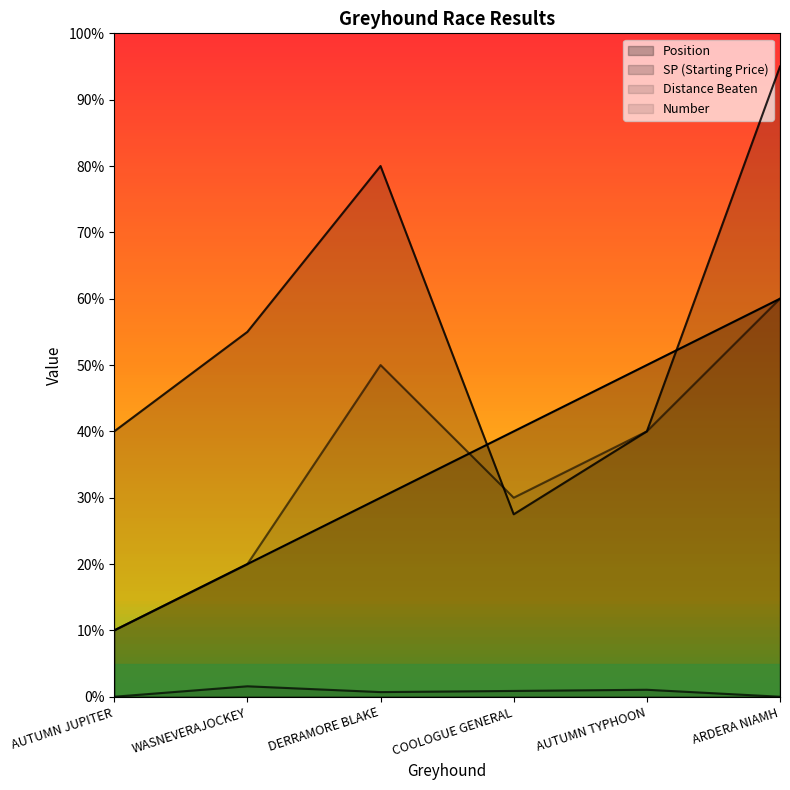

Which series has the widest spread of values?

sp